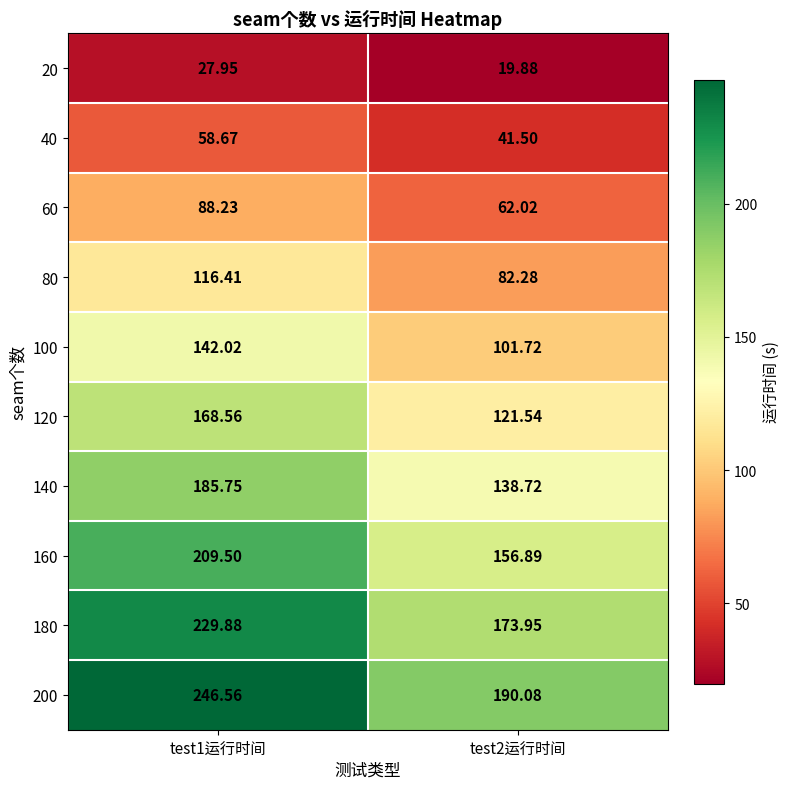

Is the value of 40 at test1运行时间 greater than the value of 160 at test2运行时间?

No